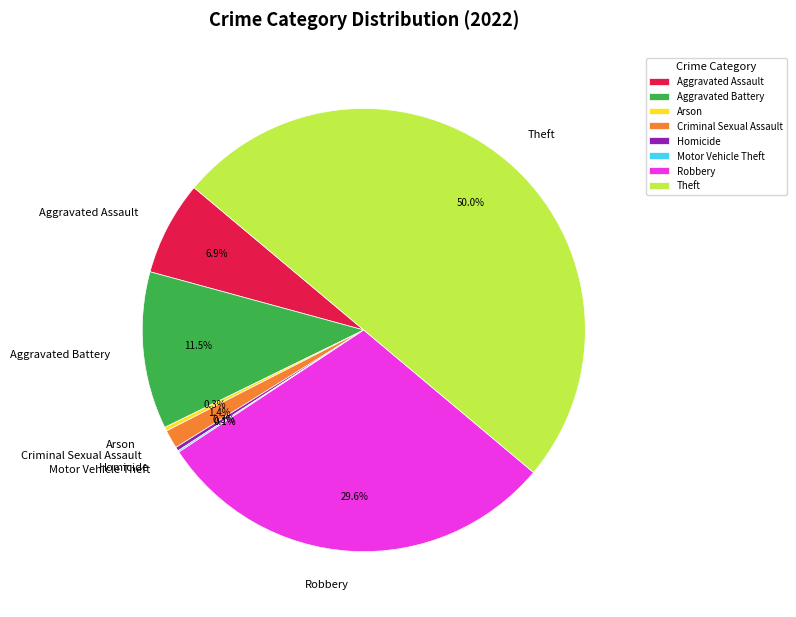

Is Arson the majority of the pie?

No